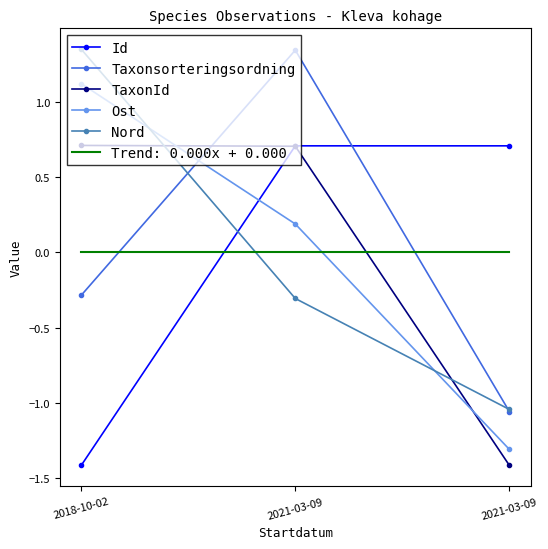

What is the value of the Ost point at the 2nd from the left?

0.2